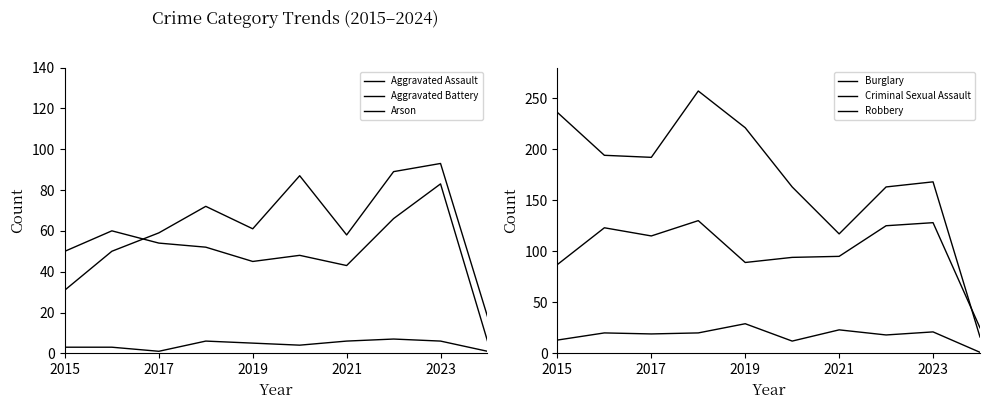

At 2019, list the series in order from largest to smallest.

Burglary, Robbery, Aggravated Assault, Aggravated Battery, Criminal Sexual Assault, Arson